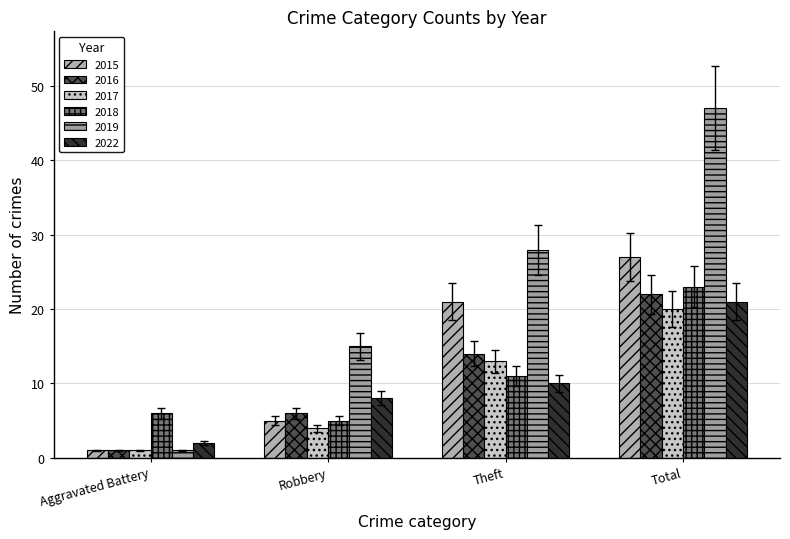

What is the difference between the maximum and second lowest values in the 2022 series?

13